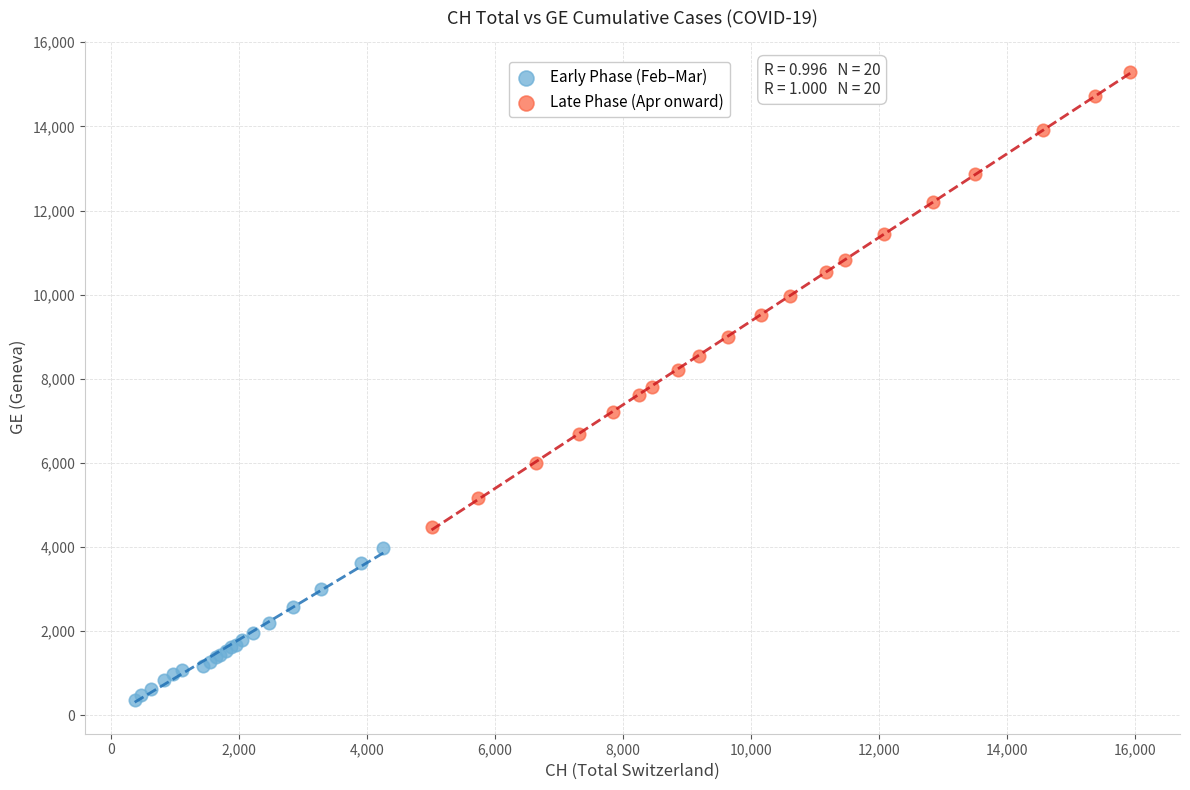

Which series has the widest spread of Y values?

Late Phase (Apr onward)